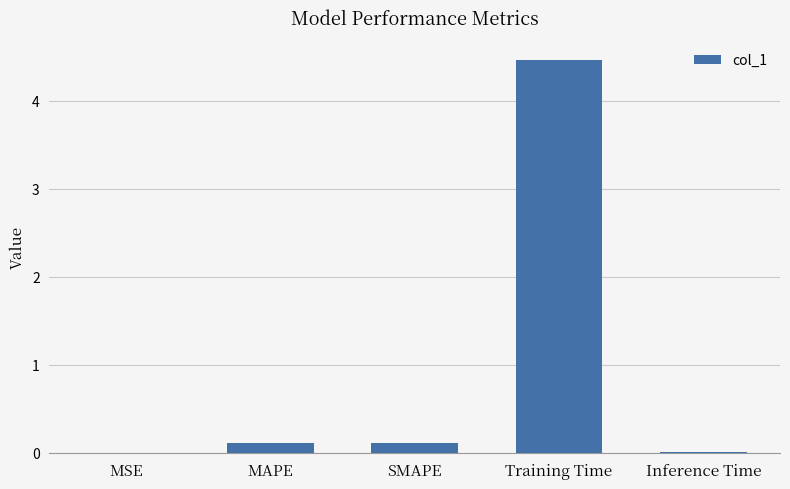

Which category has the highest value across all series?

Training Time